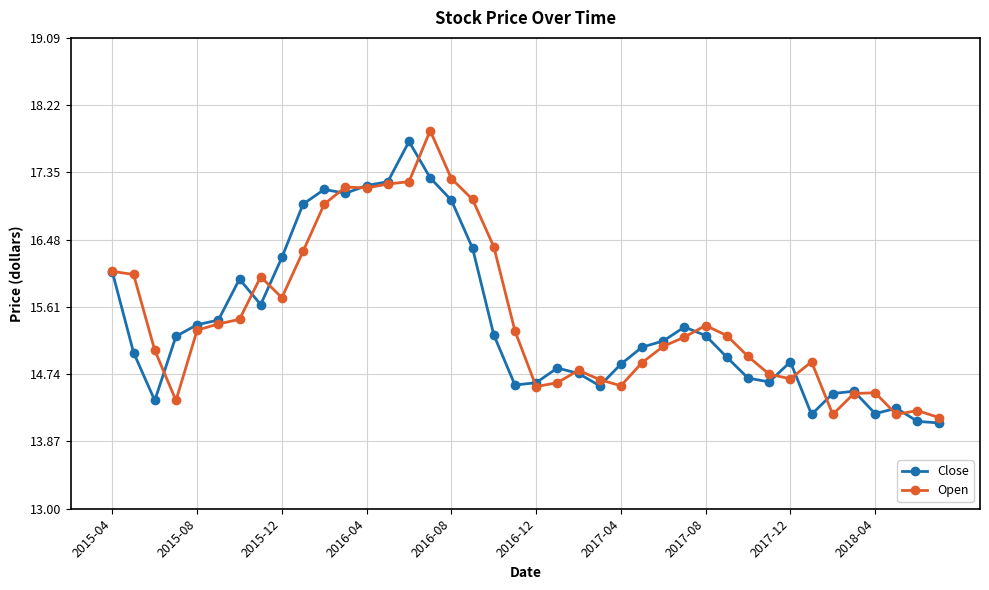

What is the highest value of the Open series?

17.9